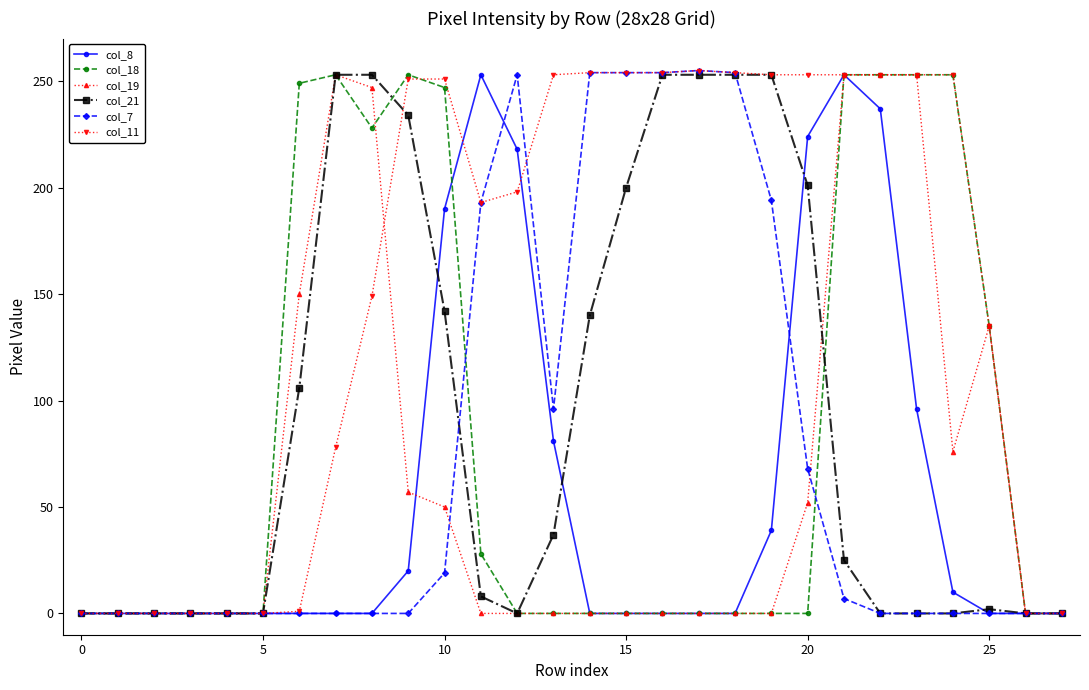

Which series has the largest total across all categories?

col_11